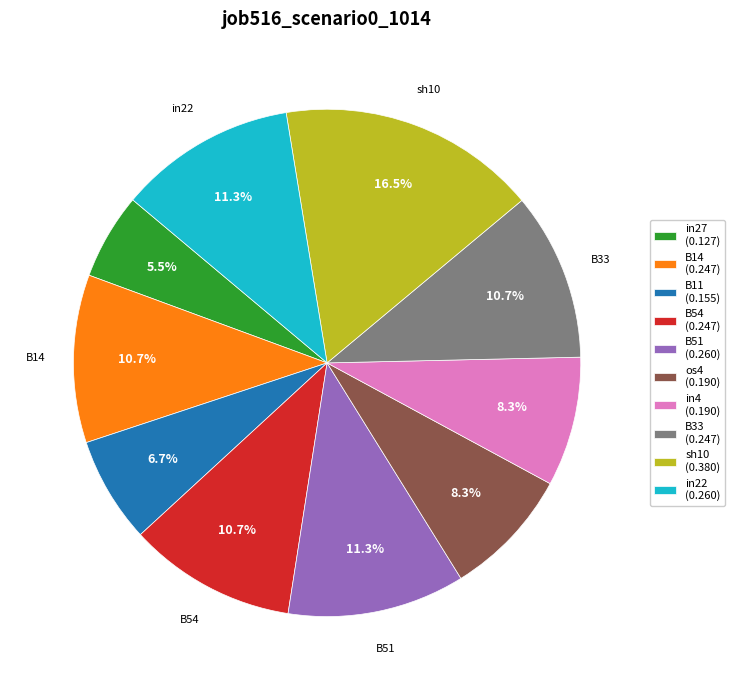

What portion of the pie excludes B54?

89.3%